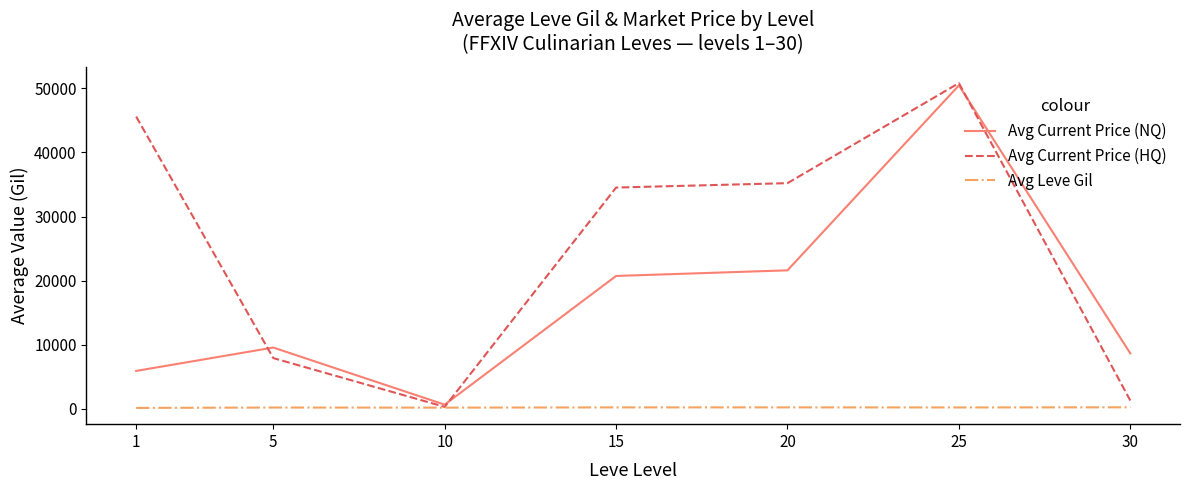

List the series in order of their overall mean, highest first.

Avg Current Price (HQ), Avg Current Price (NQ), Avg Leve Gil